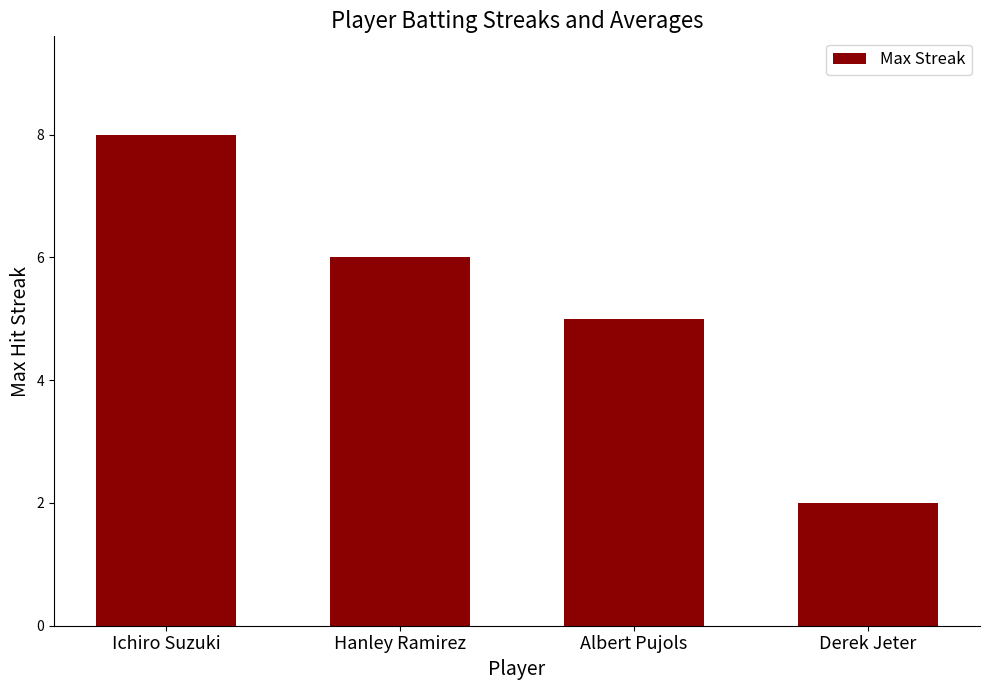

What position from the left is Derek Jeter?

4